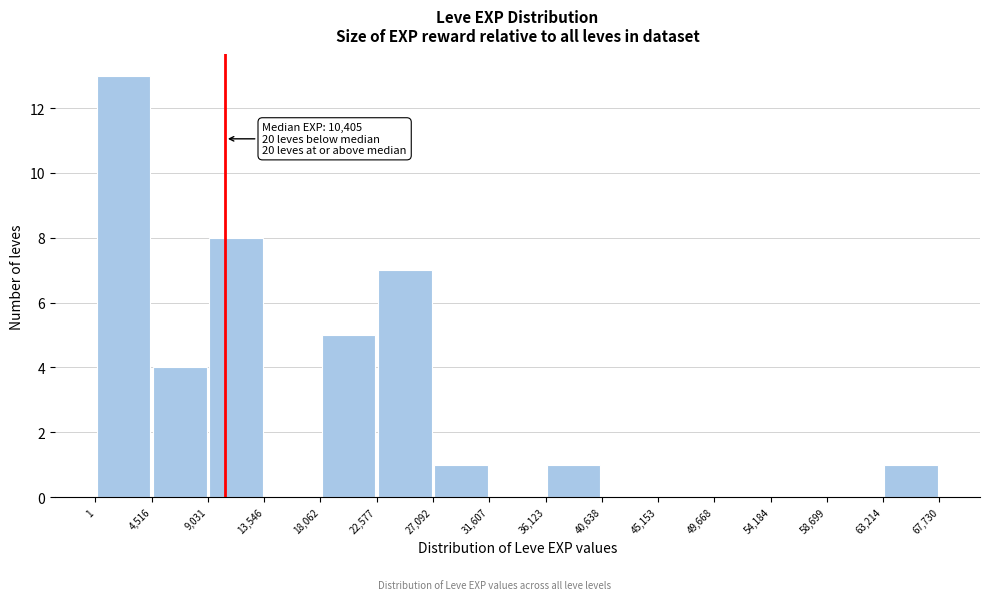

Over which range of the x-axis is the bar tallest?

1 to 4,516